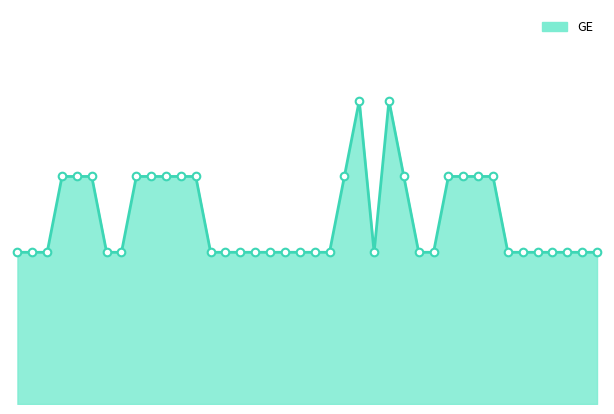

How many lines are shown in the chart?

1